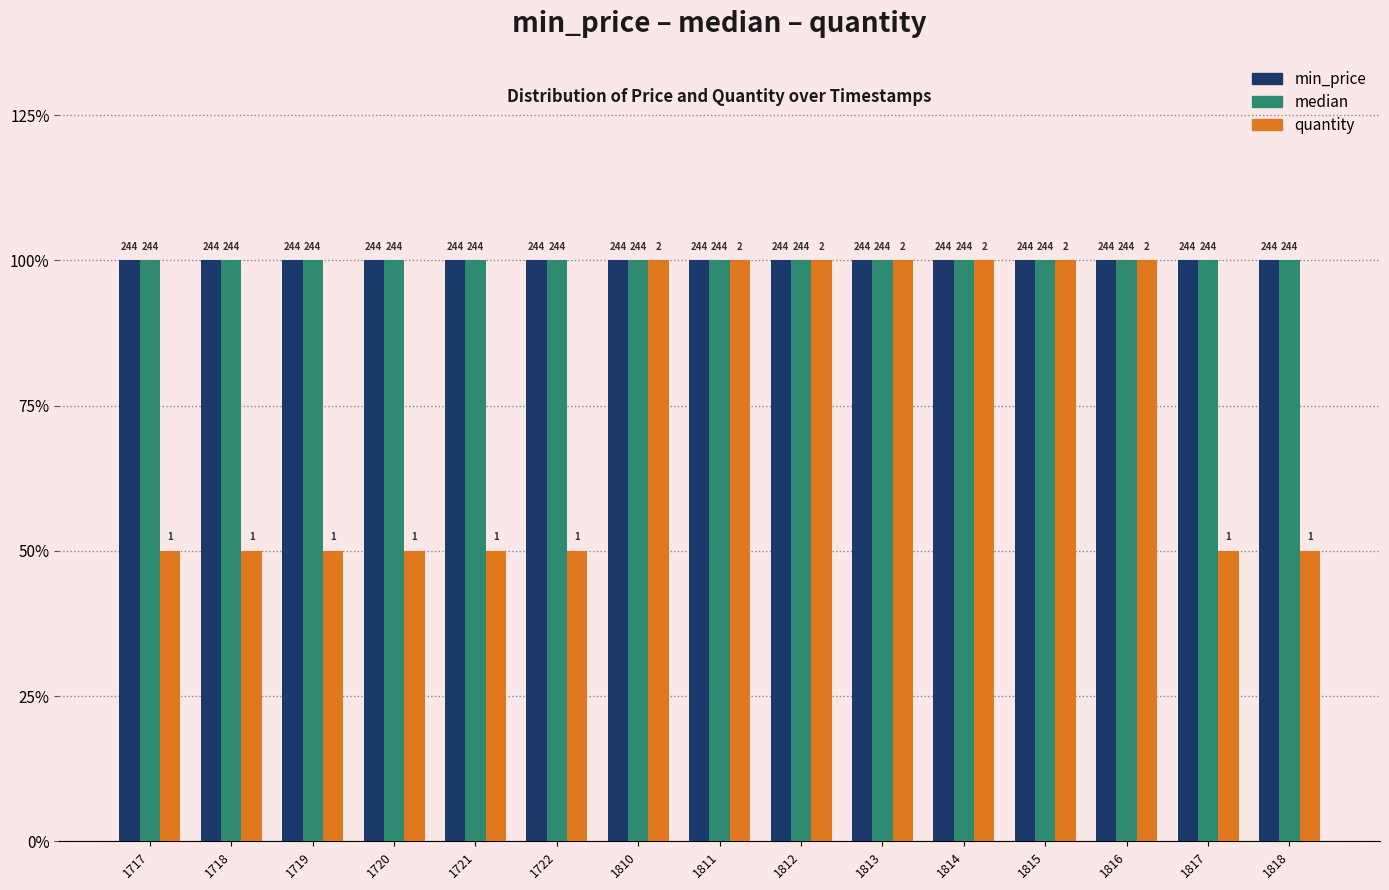

The value of quantity at 1717 is 0.2. True or false?

False